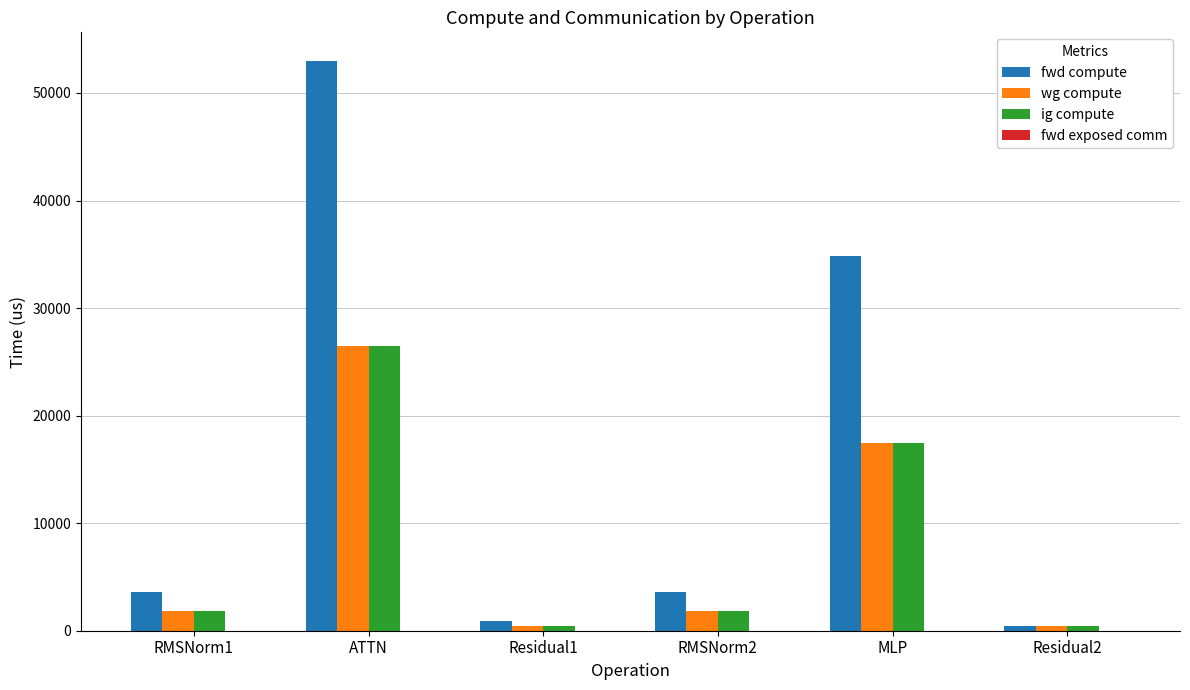

What value does the wg compute series have at RMSNorm1?

1816.2